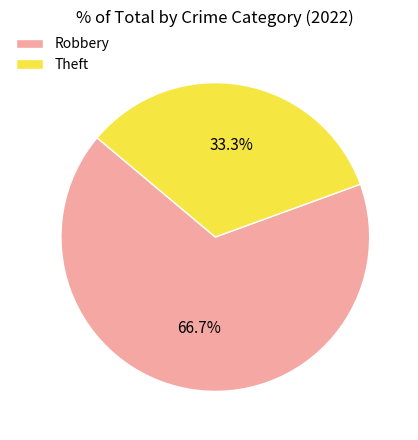

What is the majority slice?

Robbery